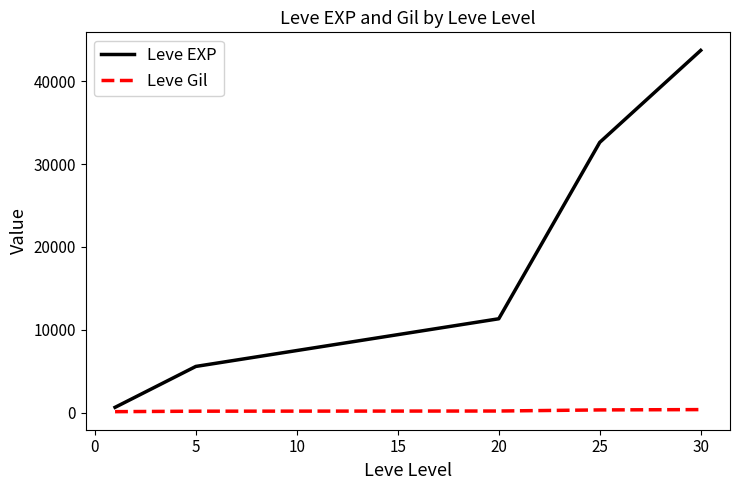

What is the greatest value displayed?

43730.0